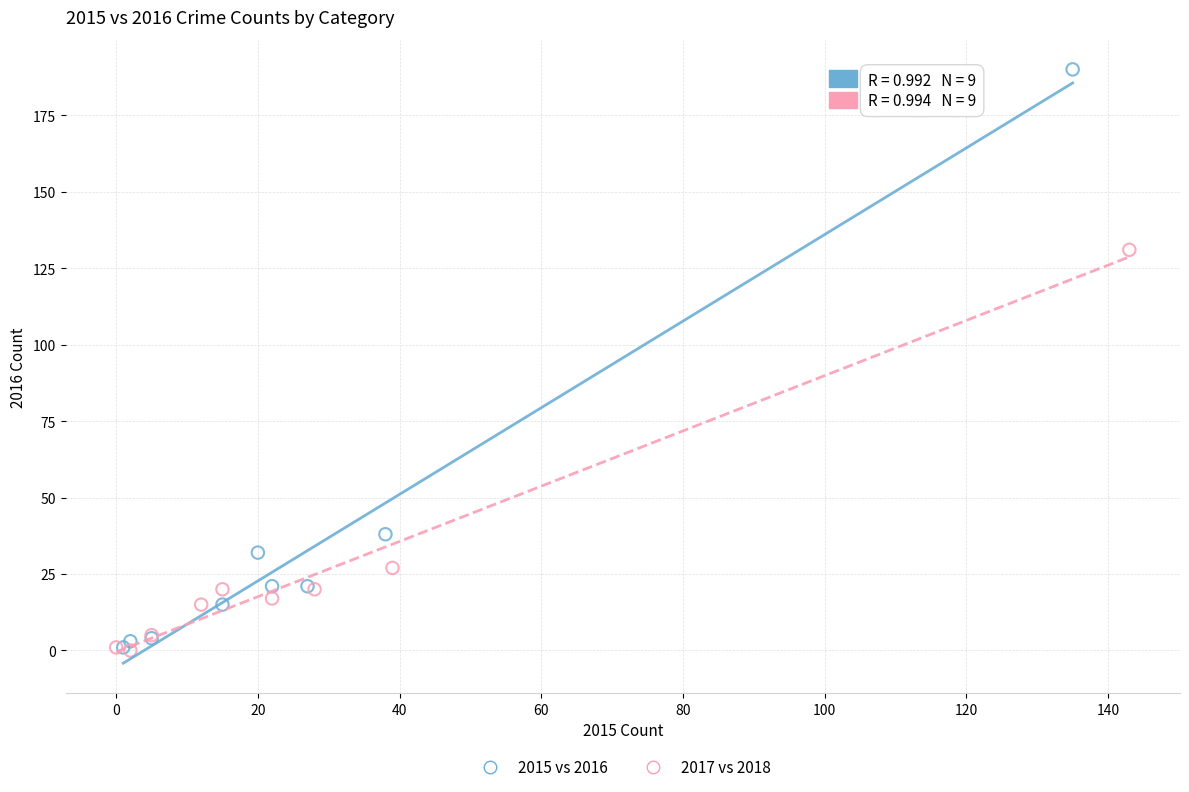

Which series has the largest Y range (max minus min)?

2015 vs 2016